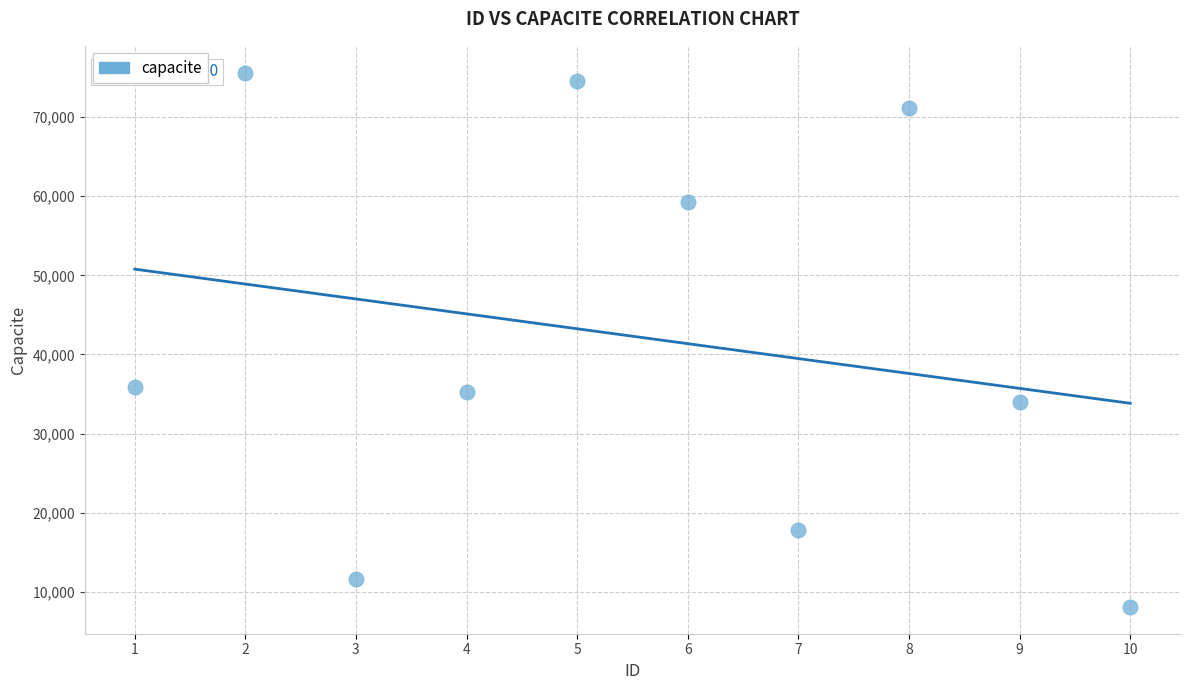

What is the average X value?

6